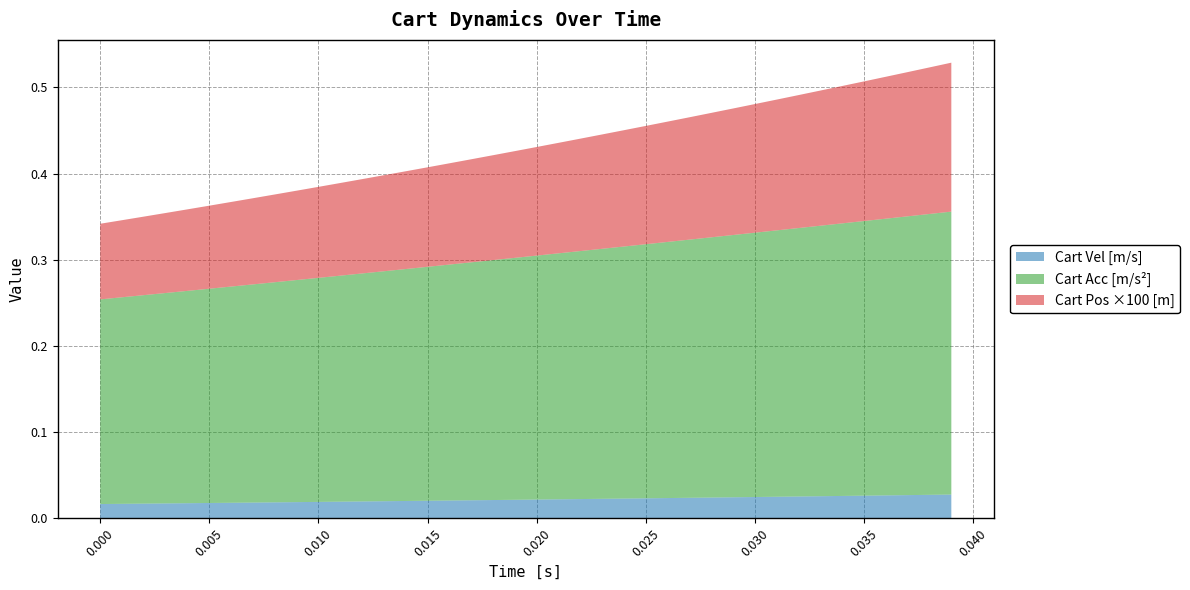

Reading left to right, extract all data points from this chart.

Cart Vel [m/s]: 0=0.0	1=0.0	2=0.0	3=0.0	4=0.0	5=0.0	6=0.0	7=0.0	8=0.0	9=0.0	10=0.0	11=0.0	12=0.0	13=0.0	14=0.0	15=0.0	16=0.0	17=0.0	18=0.0	19=0.0	20=0.0	21=0.0	22=0.0	23=0.0	24=0.0	25=0.0	26=0.0	27=0.0	28=0.0	29=0.0	30=0.0	31=0.0	32=0.0	33=0.0	34=0.0	35=0.0	36=0.0	37=0.0	38=0.0	39=0.0
Cart Acc [m/s^2]: 0=0.2	1=0.2	2=0.2	3=0.2	4=0.2	5=0.2	6=0.3	7=0.3	8=0.3	9=0.3	10=0.3	11=0.3	12=0.3	13=0.3	14=0.3	15=0.3	16=0.3	17=0.3	18=0.3	19=0.3	20=0.3	21=0.3	22=0.3	23=0.3	24=0.3	25=0.3	26=0.3	27=0.3	28=0.3	29=0.3	30=0.3	31=0.3	32=0.3	33=0.3	34=0.3	35=0.3	36=0.3	37=0.3	38=0.3	39=0.3
Cart Pos [m]: 0=0.0	1=0.0	2=0.0	3=0.0	4=0.0	5=0.0	6=0.0	7=0.0	8=0.0	9=0.0	10=0.0	11=0.0	12=0.0	13=0.0	14=0.0	15=0.0	16=0.0	17=0.0	18=0.0	19=0.0	20=0.0	21=0.0	22=0.0	23=0.0	24=0.0	25=0.0	26=0.0	27=0.0	28=0.0	29=0.0	30=0.0	31=0.0	32=0.0	33=0.0	34=0.0	35=0.0	36=0.0	37=0.0	38=0.0	39=0.0